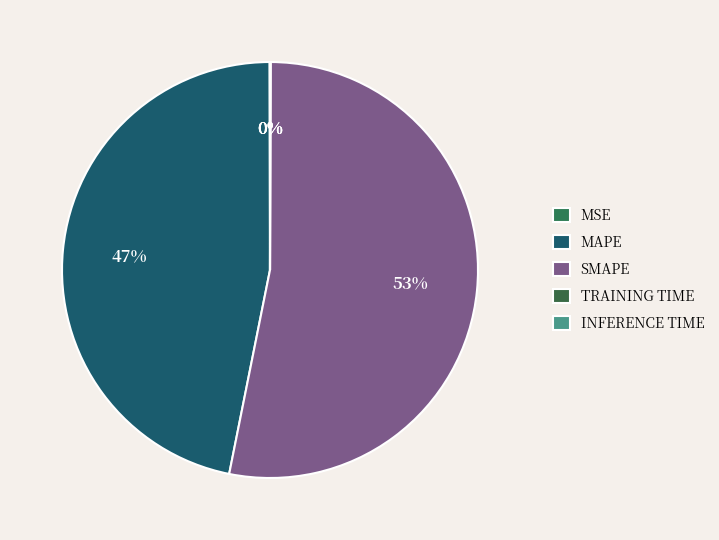

Count the number of slices in the pie.

5